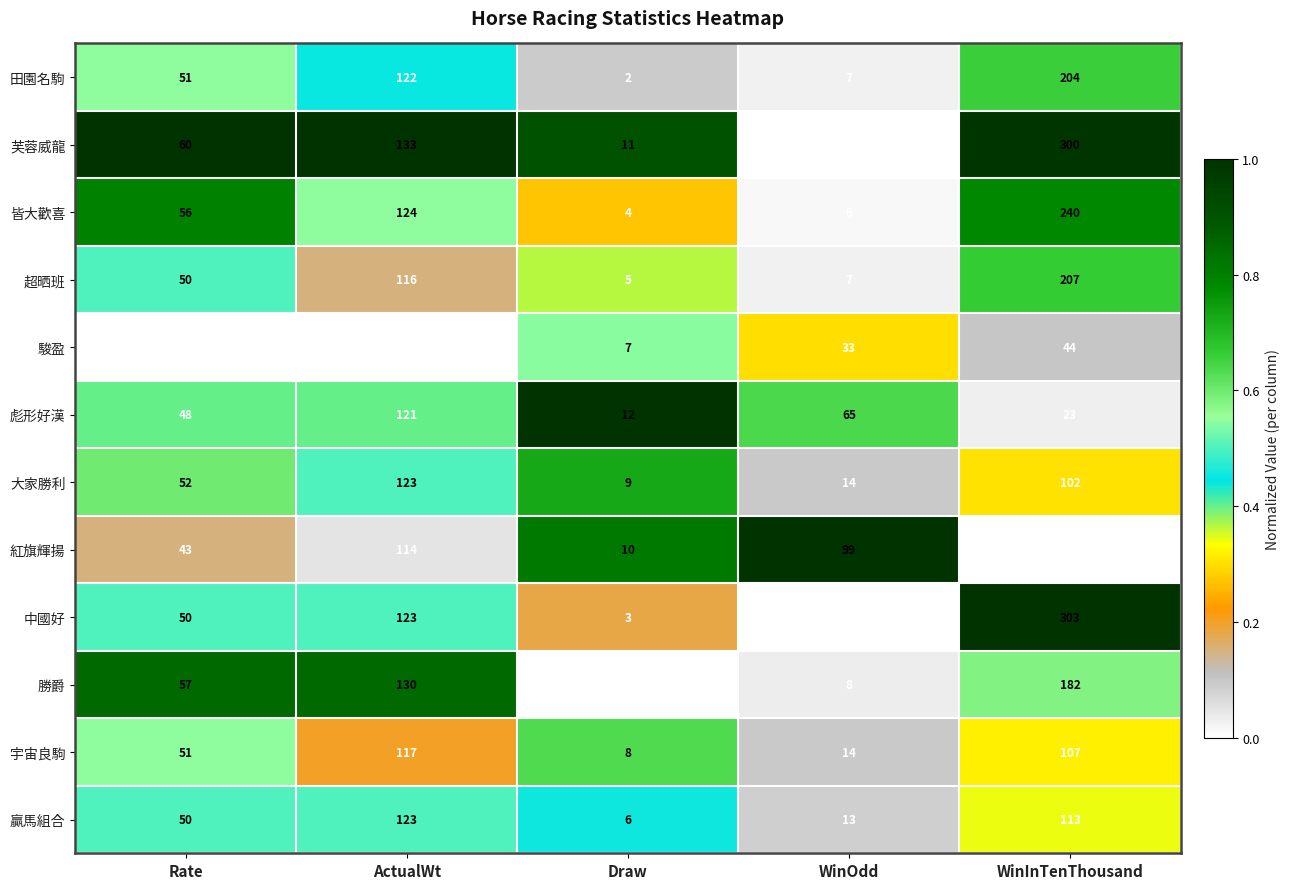

Between Draw and WinOdd, which series saw the biggest shift?

紅旗輝揚